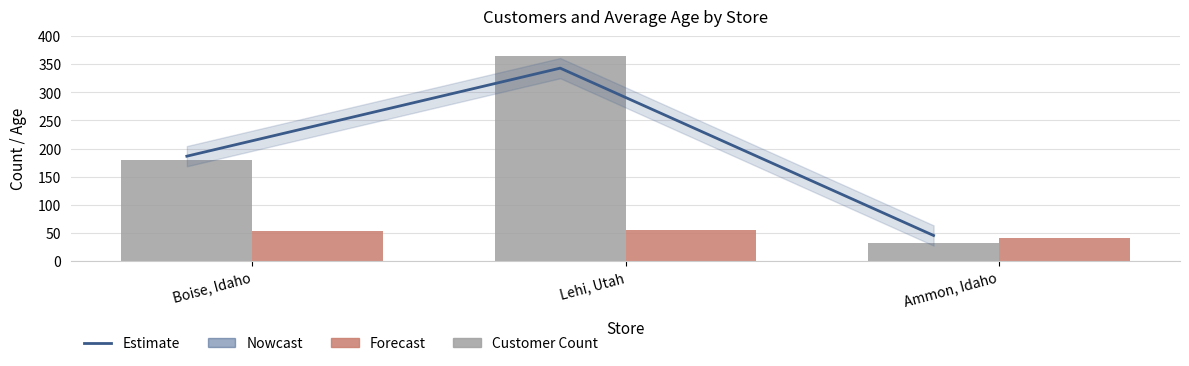

What is the label of the 2nd bar from the right?

Lehi, Utah